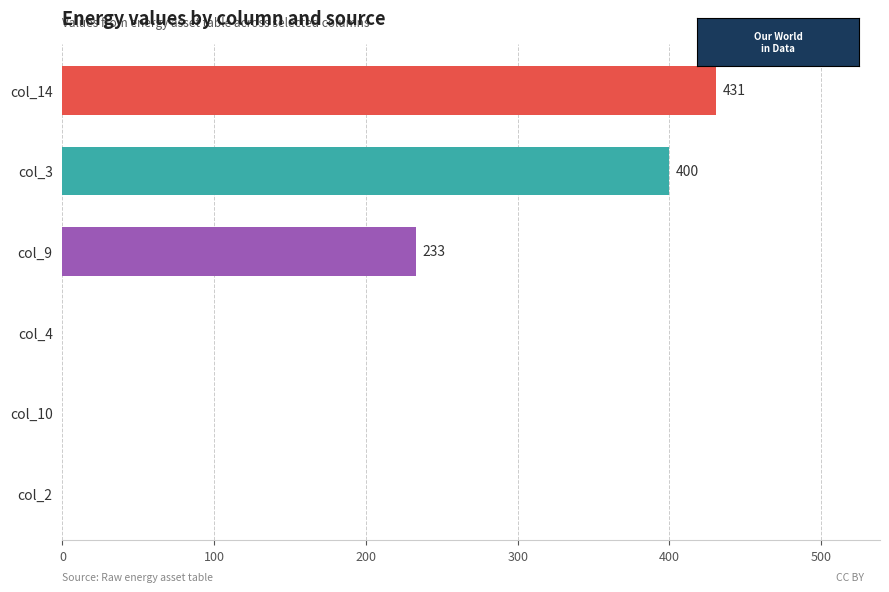

Where is the data nearest to the value 215?

col_9